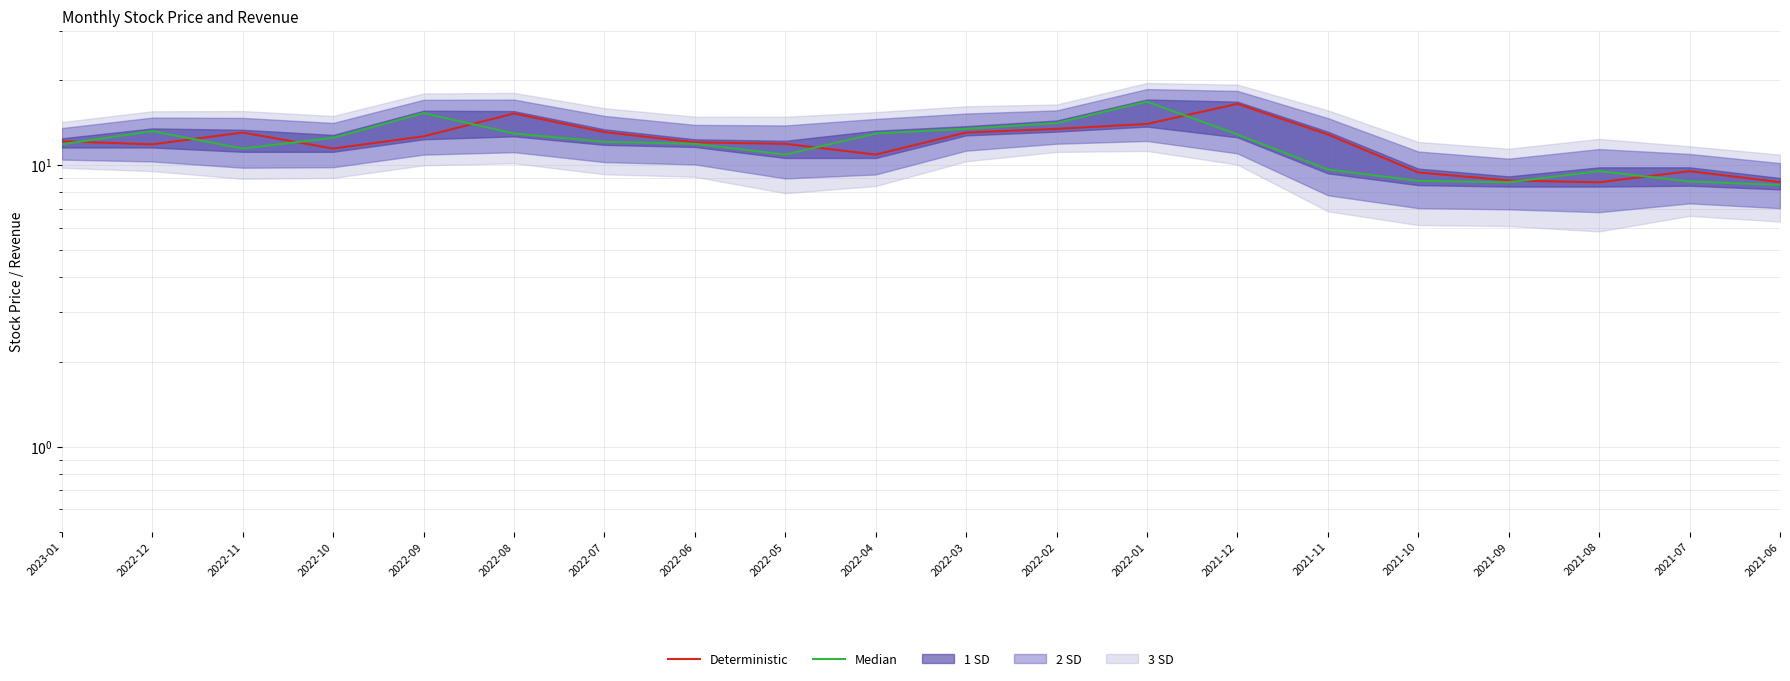

Is this an area chart (filled region under the line)?

No